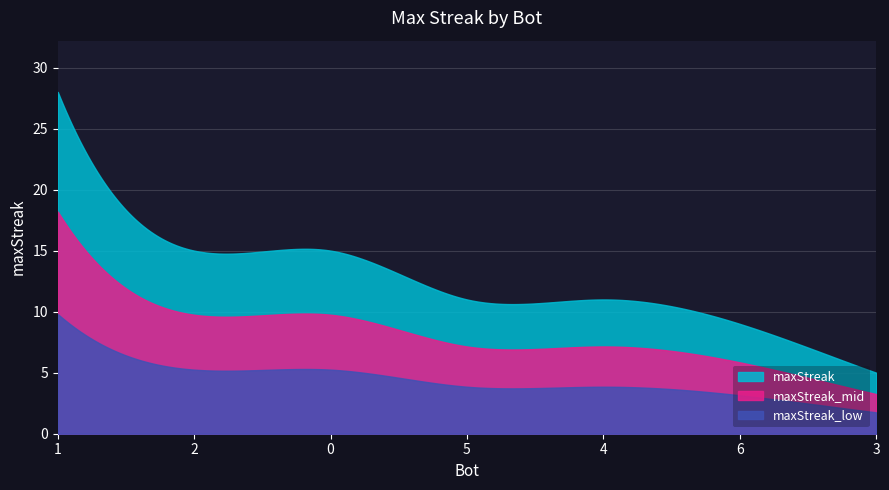

What is the average value?

13